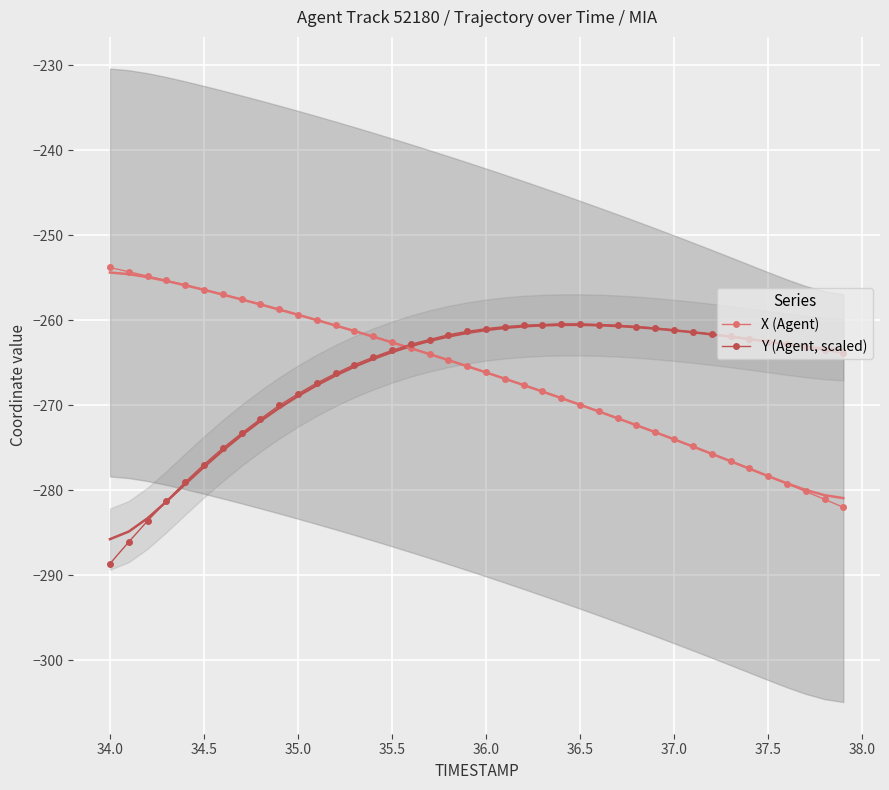

Which series has the largest range (max minus min)?

Y (Agent, scaled)